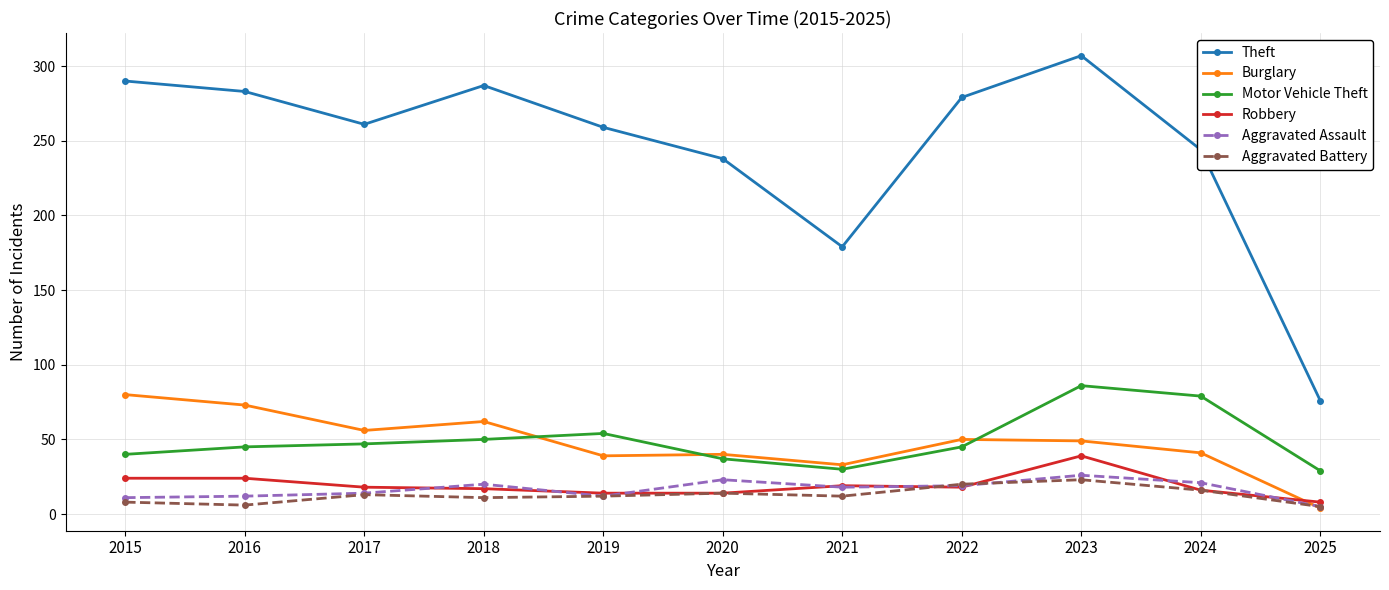

True or false: Burglary has more than 0 points higher than both neighbors.

True